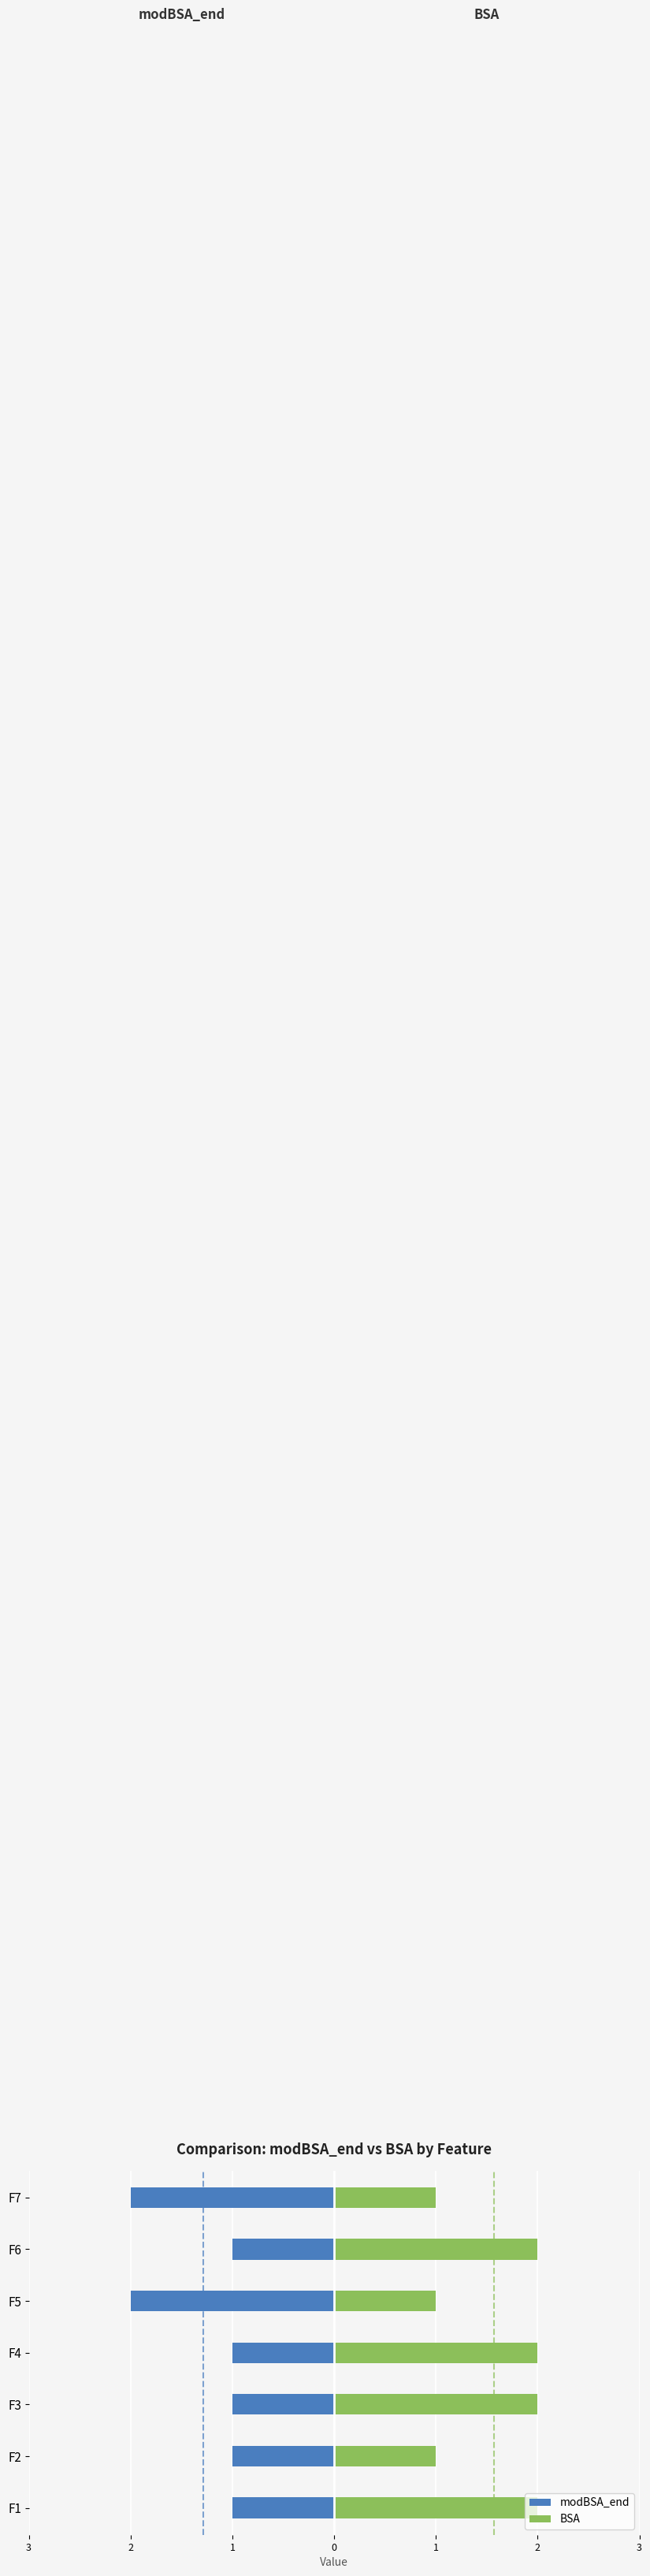

The modBSA_end series shows -2 at F4. True or false?

False